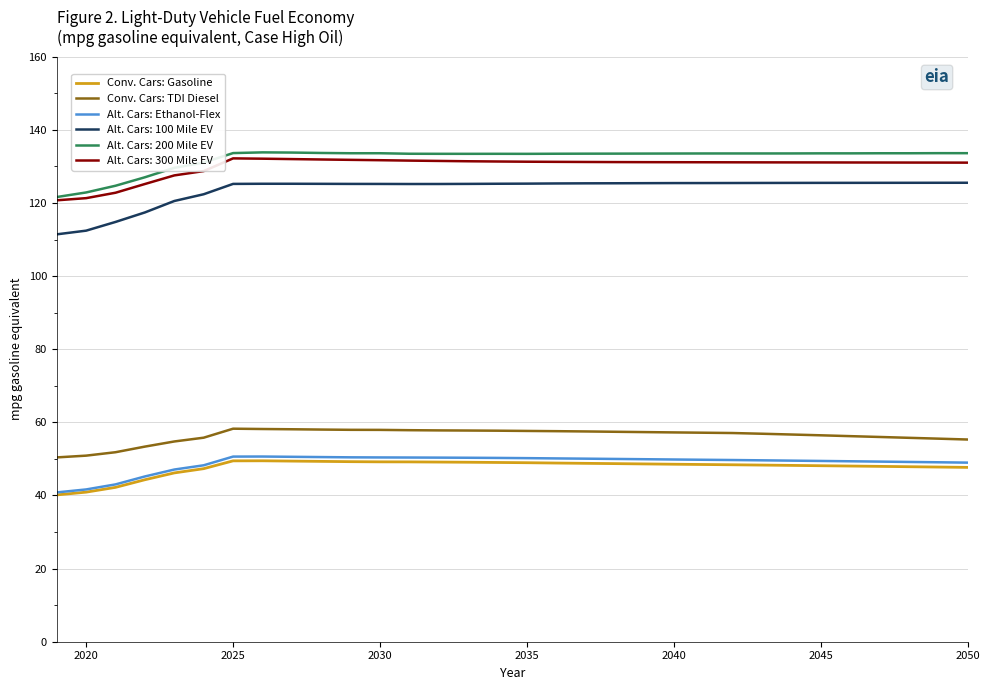

True or false: Conv. Cars: TDI Diesel and Alt. Cars: 200 Mile EV cross at least once.

False